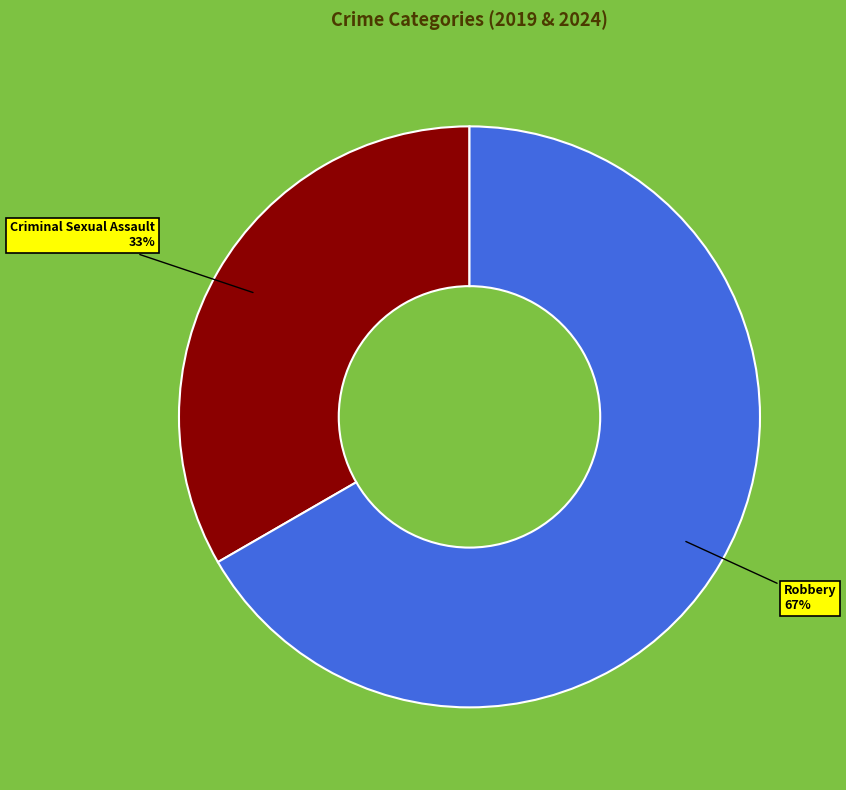

How many segments does this pie chart have?

2